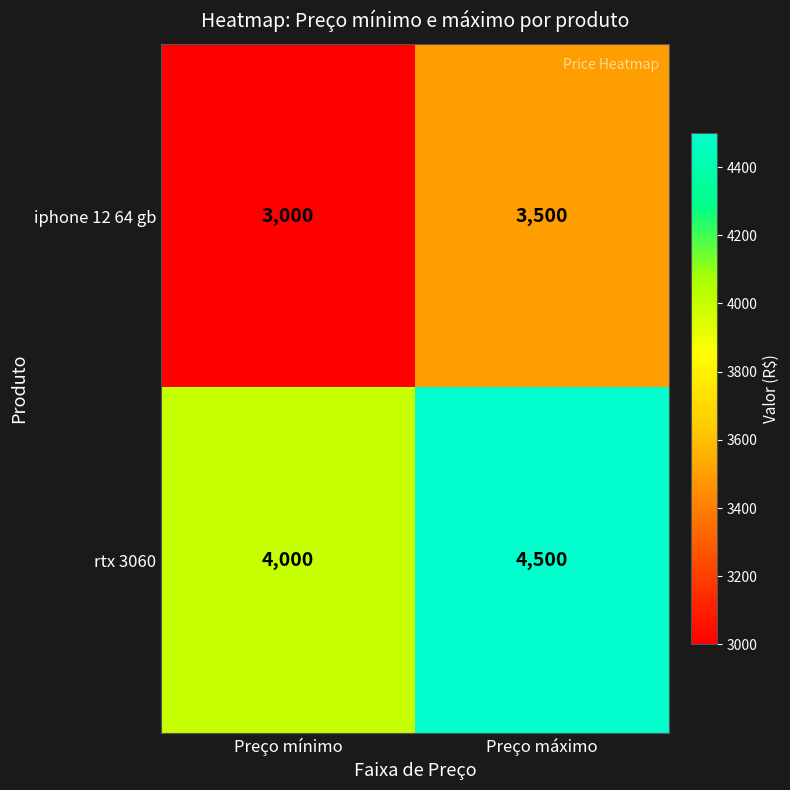

At which category is the sum across all series the highest?

Preço máximo